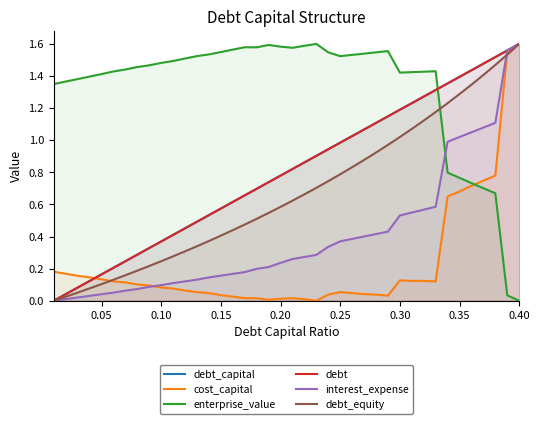

What is the average value of the debt series?

0.8